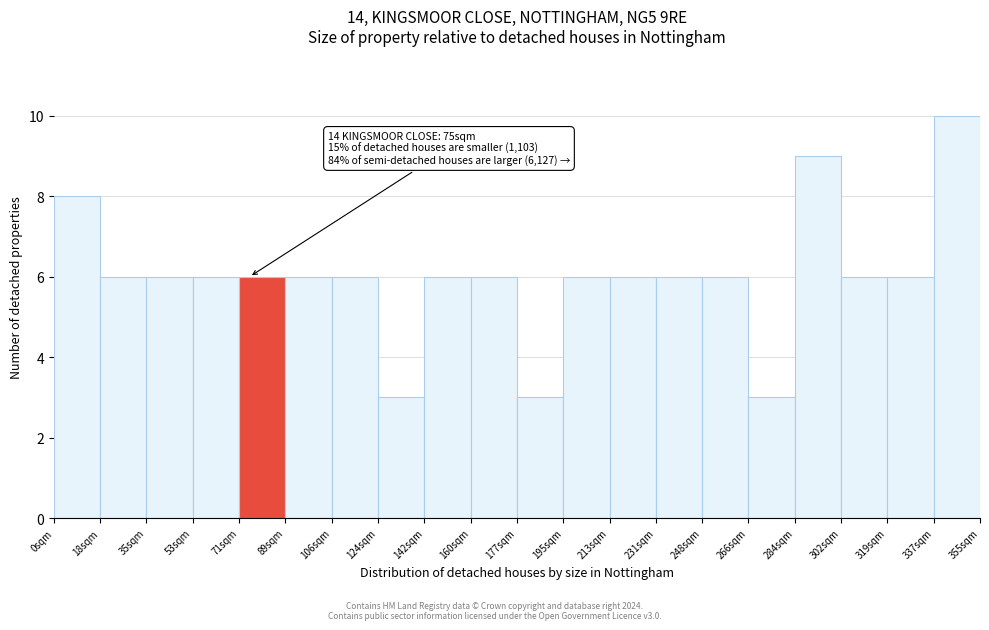

Which range on the x-axis has the tallest bar?

338 to 354